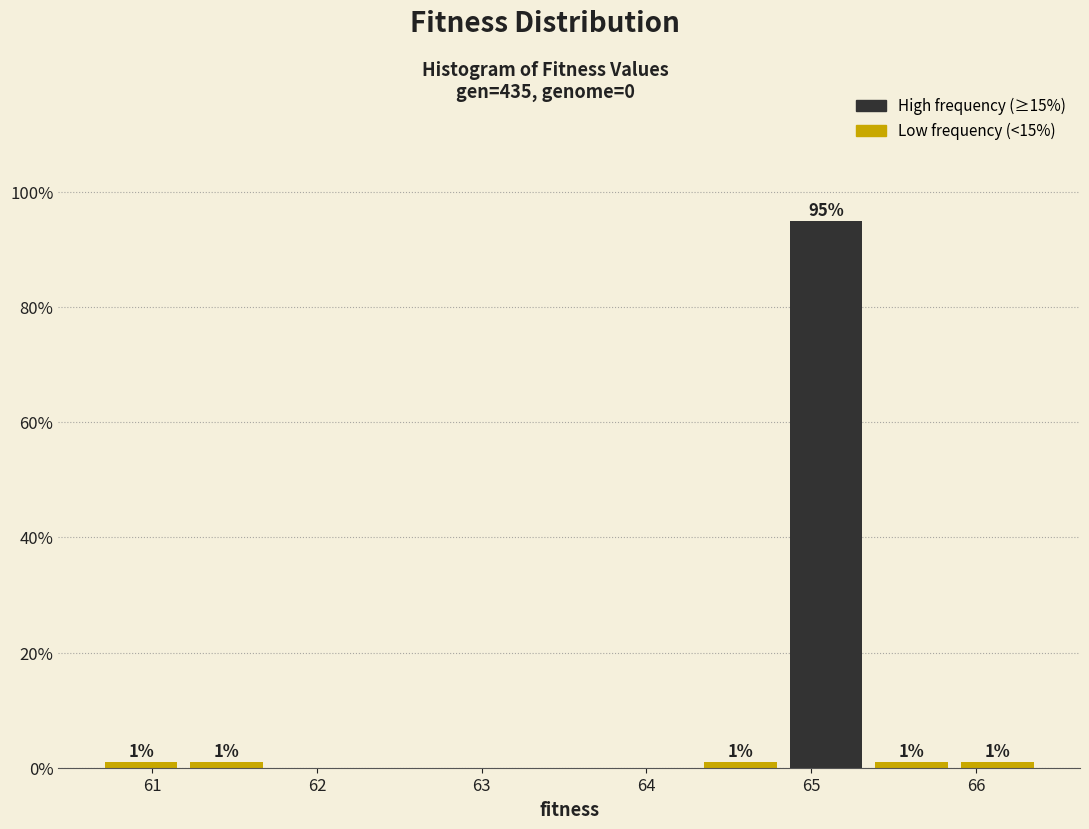

Which range on the x-axis has the tallest bar?

64.8 to 65.3